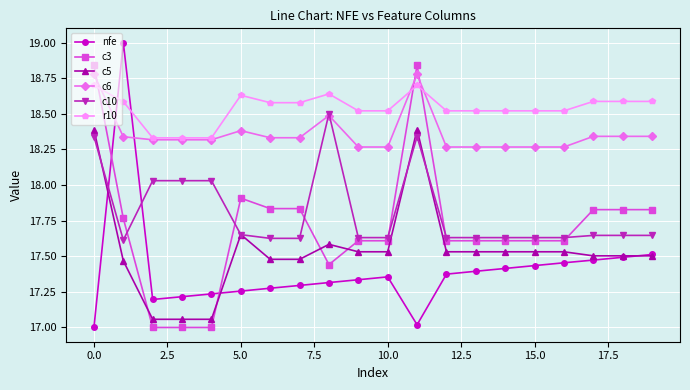

Which series has the largest total across all categories?

r10